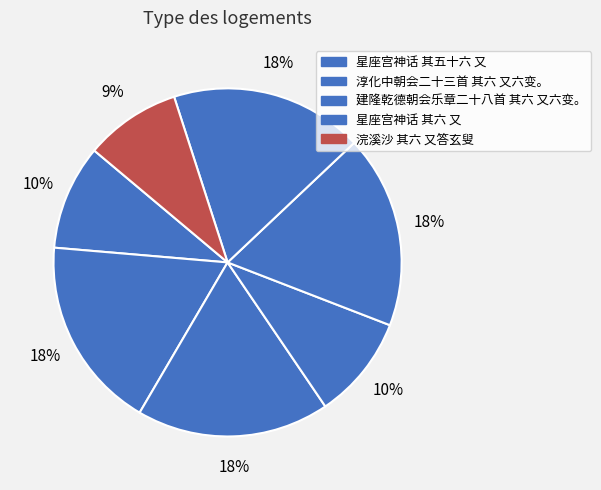

How many segments does this pie chart have?

7